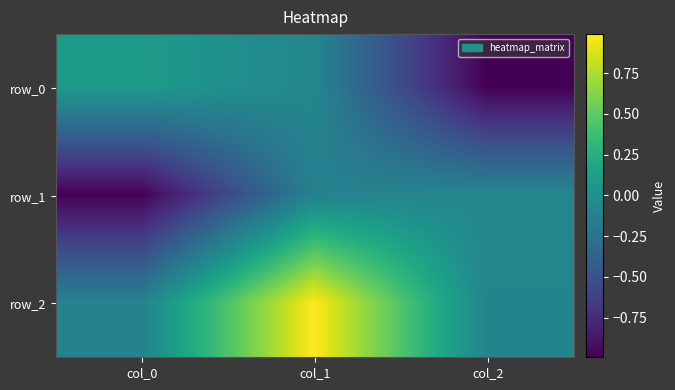

Reading left to right, list all the values displayed in this chart.

row_0: 0.1	-0.1	-1.0
row_1: -1.0	-0.1	-0.1
row_2: -0.1	1.0	-0.1